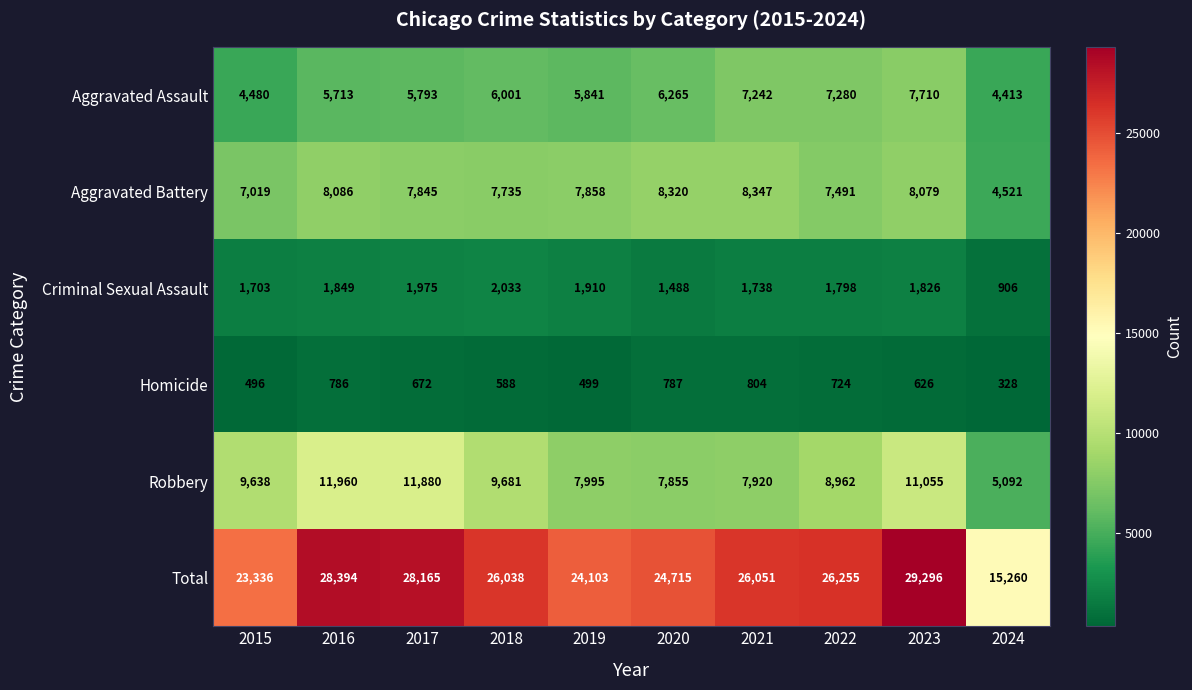

The value of Robbery at 2017 is 4478. True or false?

False